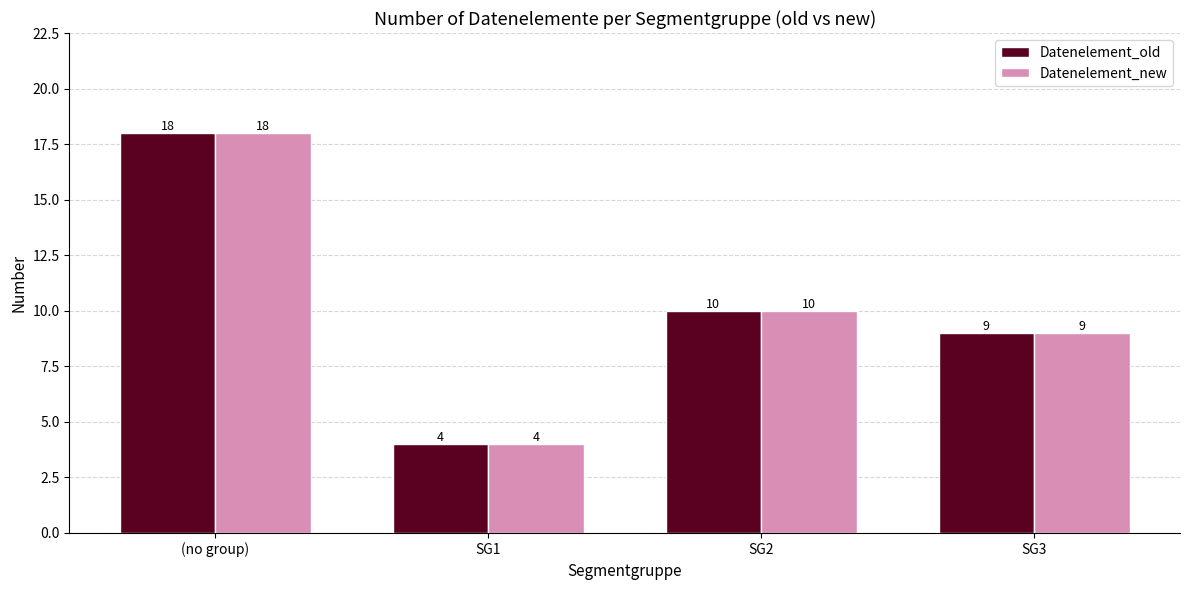

What is the sum of all Datenelement_old values?

41